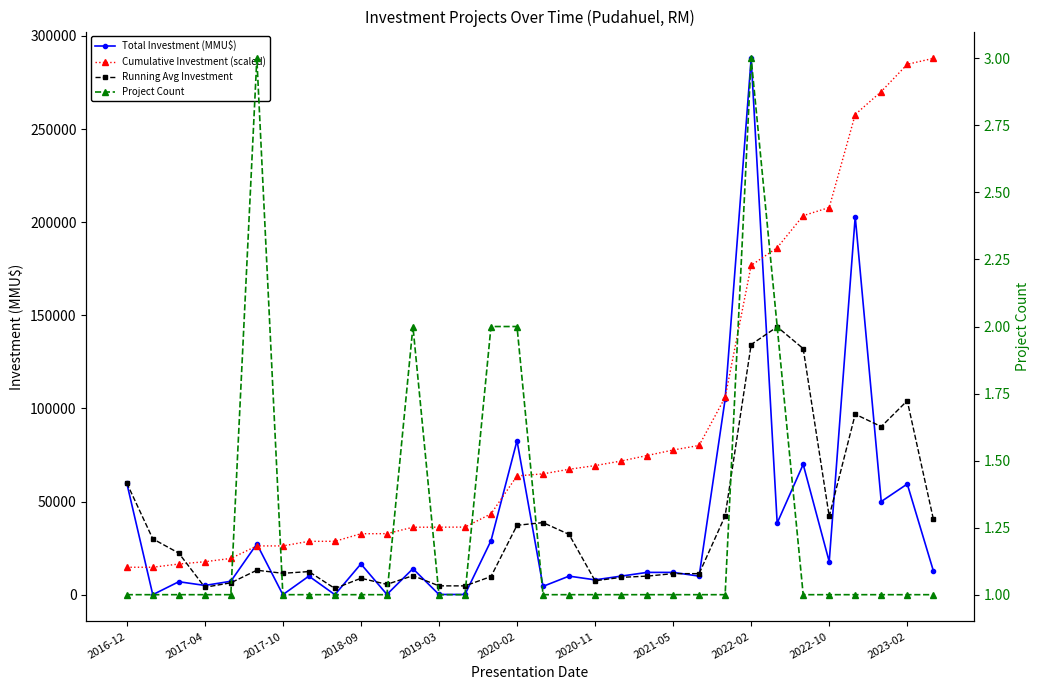

What is the average value of the Total Investment (MMU$) series?

36579.3